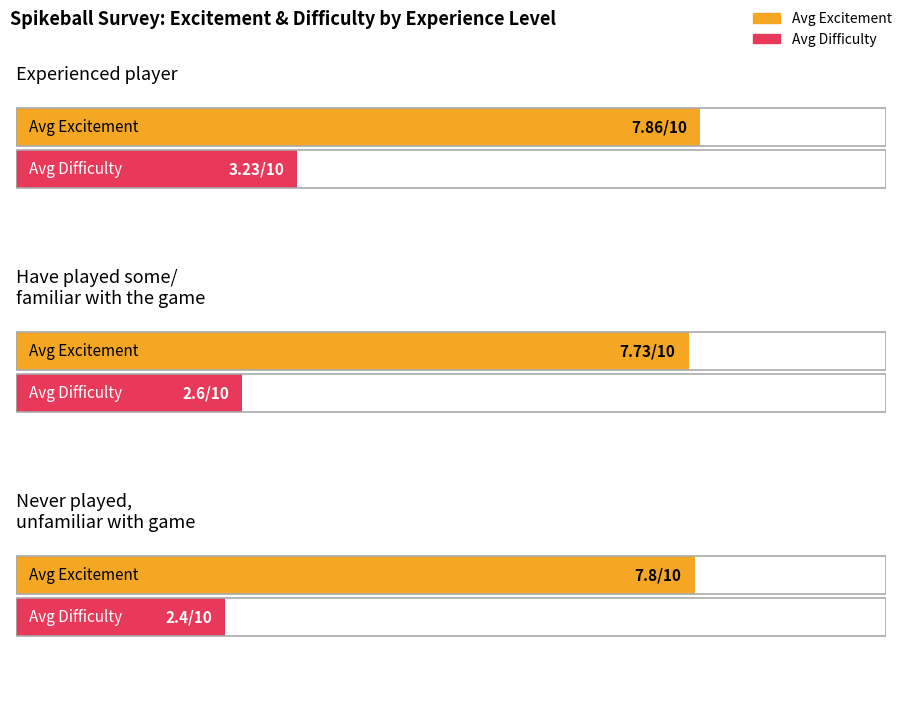

What position from the left is Never played, unfamiliar with game?

3